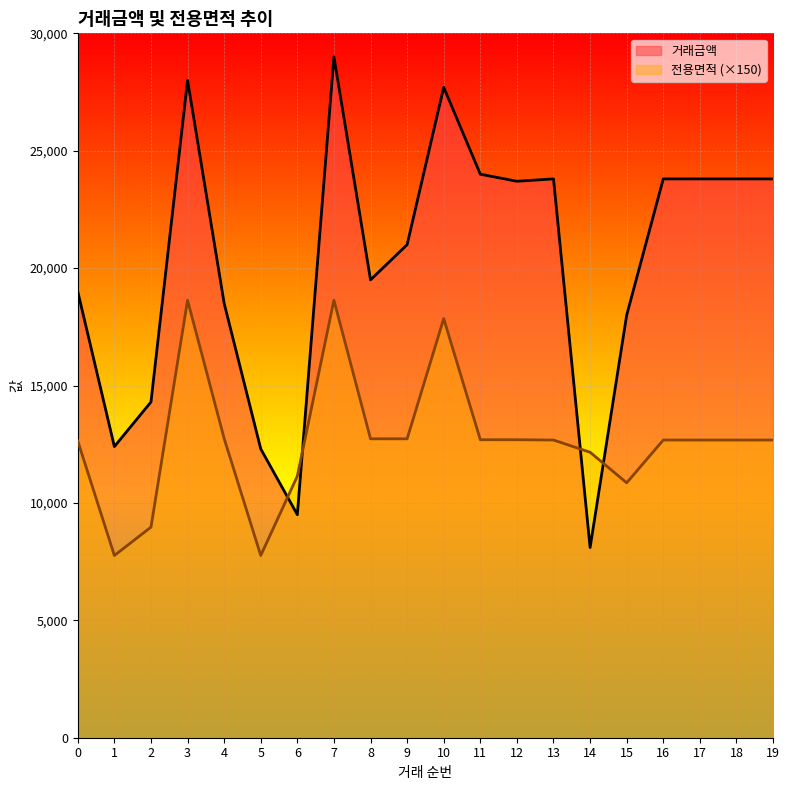

Which series has the largest total across all categories?

거래금액